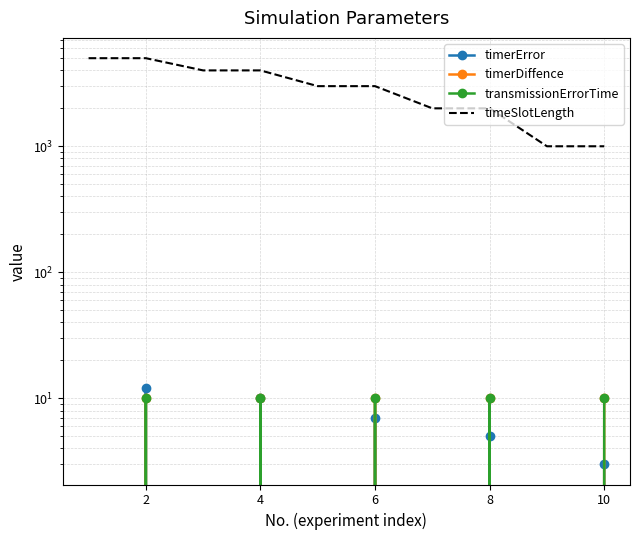

How many interior local peaks does the timerDiffence series have?

4